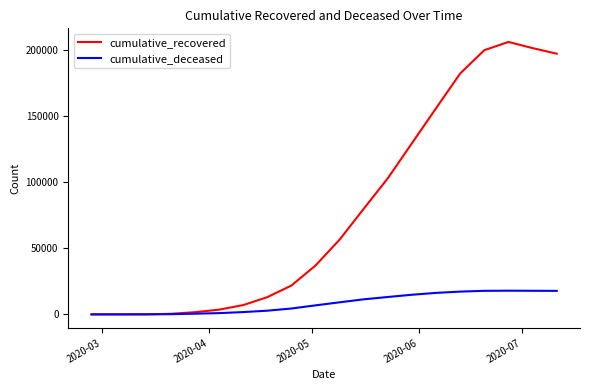

Which series has the largest total across all categories?

cumulative_recovered